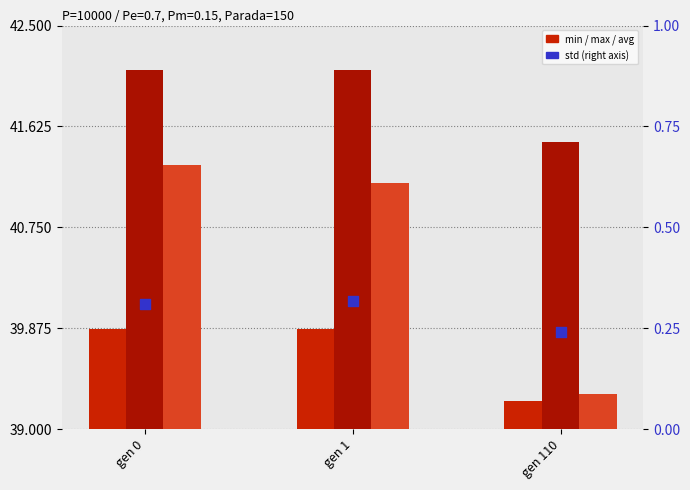

Which series has the largest total across all categories?

max